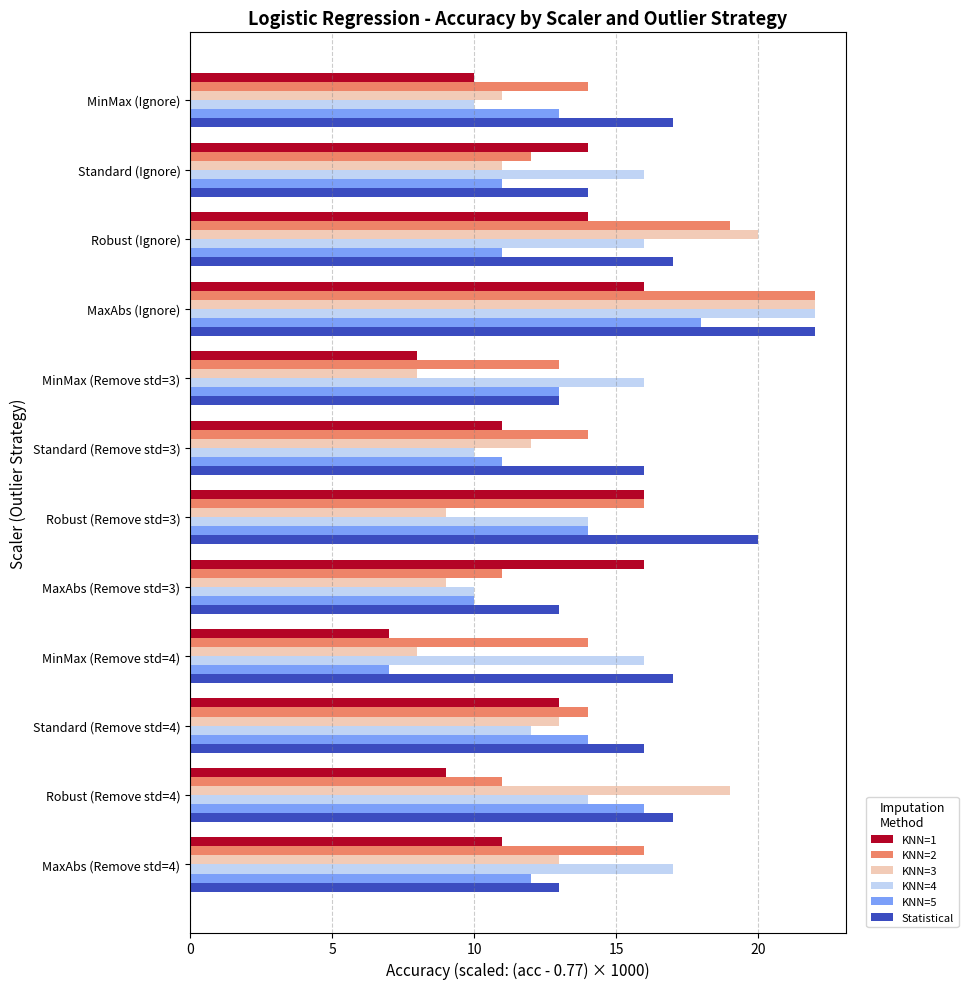

Which series changed the most between MinMax (Remove std=4) and Standard (Remove std=4)?

KNN=5